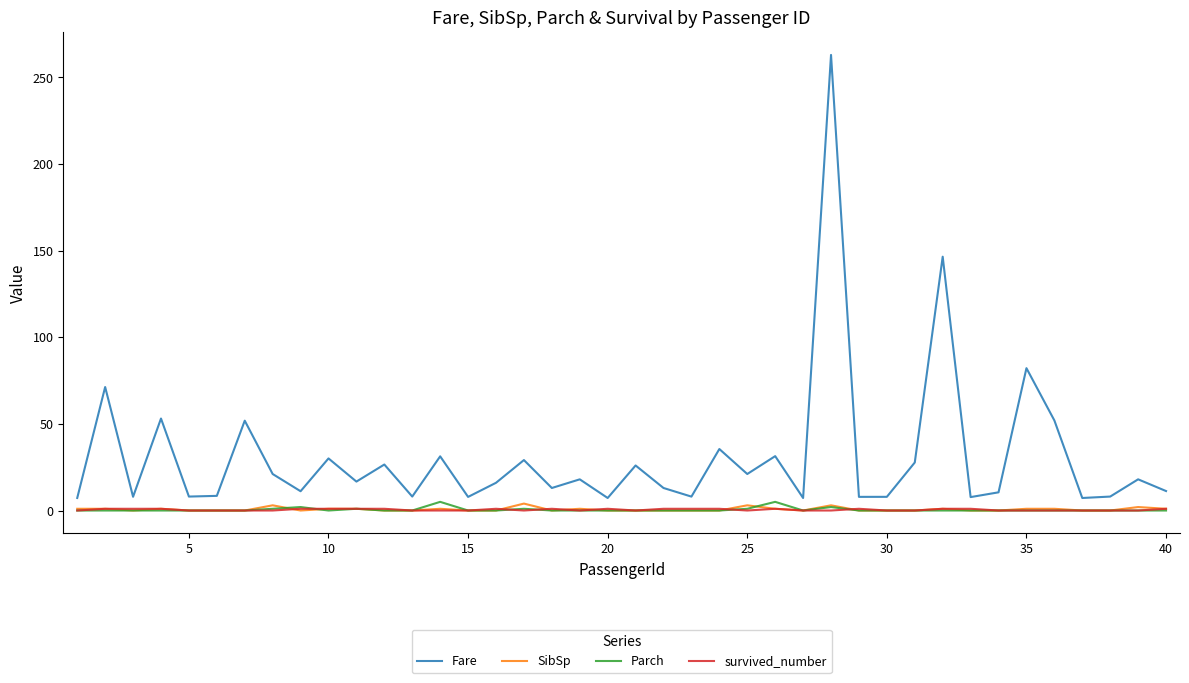

True or false: Fare and Parch intersect in this chart.

False